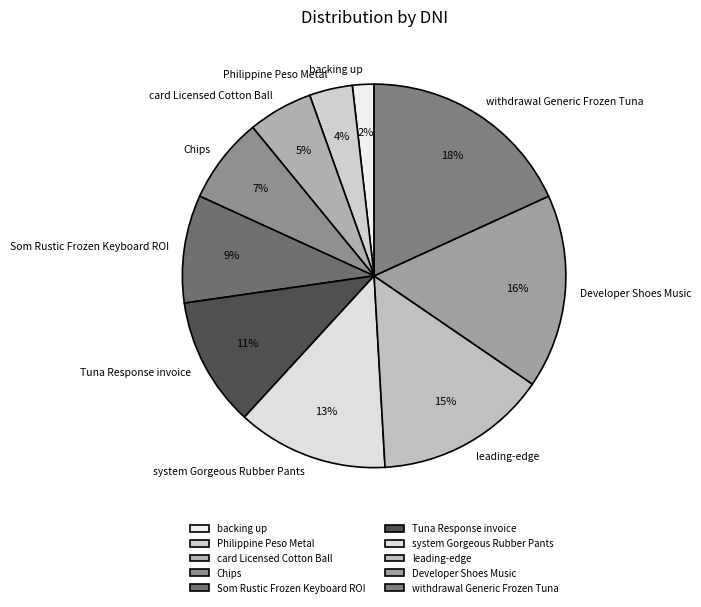

Which has a higher value, system Gorgeous Rubber Pants or Tuna Response invoice?

system Gorgeous Rubber Pants